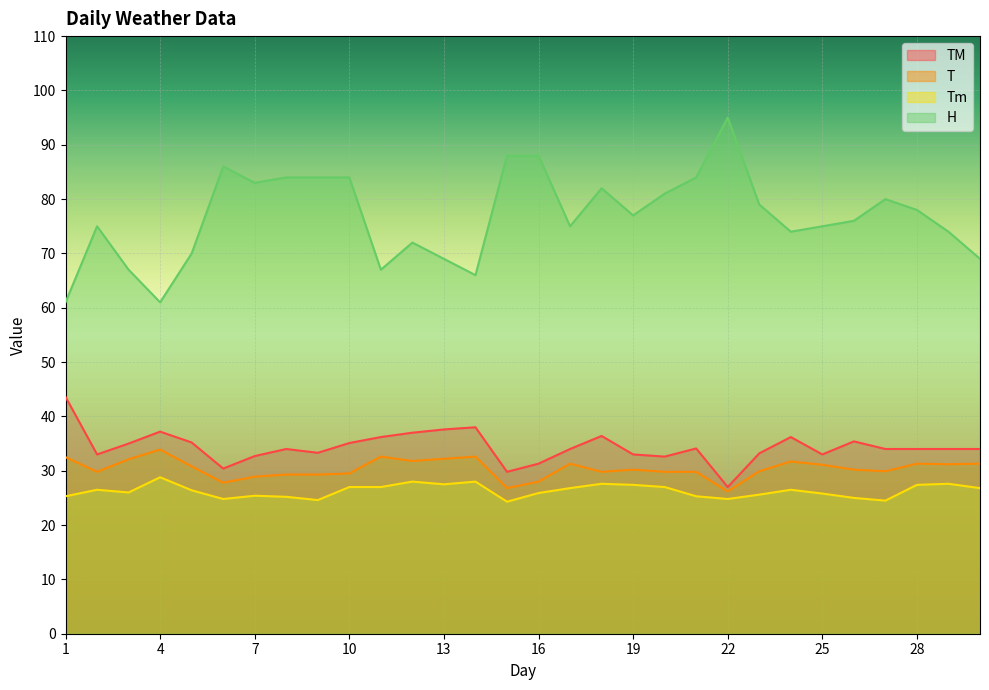

True or false: H has a value of 88.0 at 15.

True